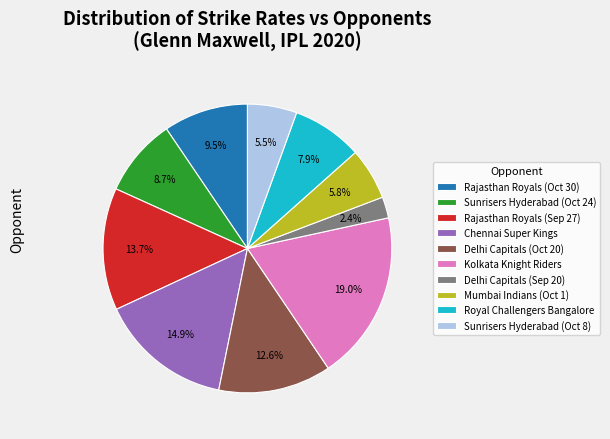

Which category has the biggest portion of the pie?

Kolkata Knight Riders